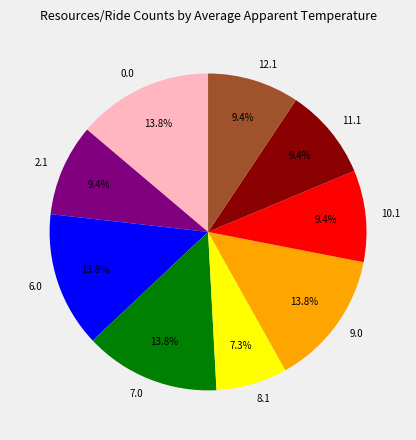

Which slice is the smallest?

8.1